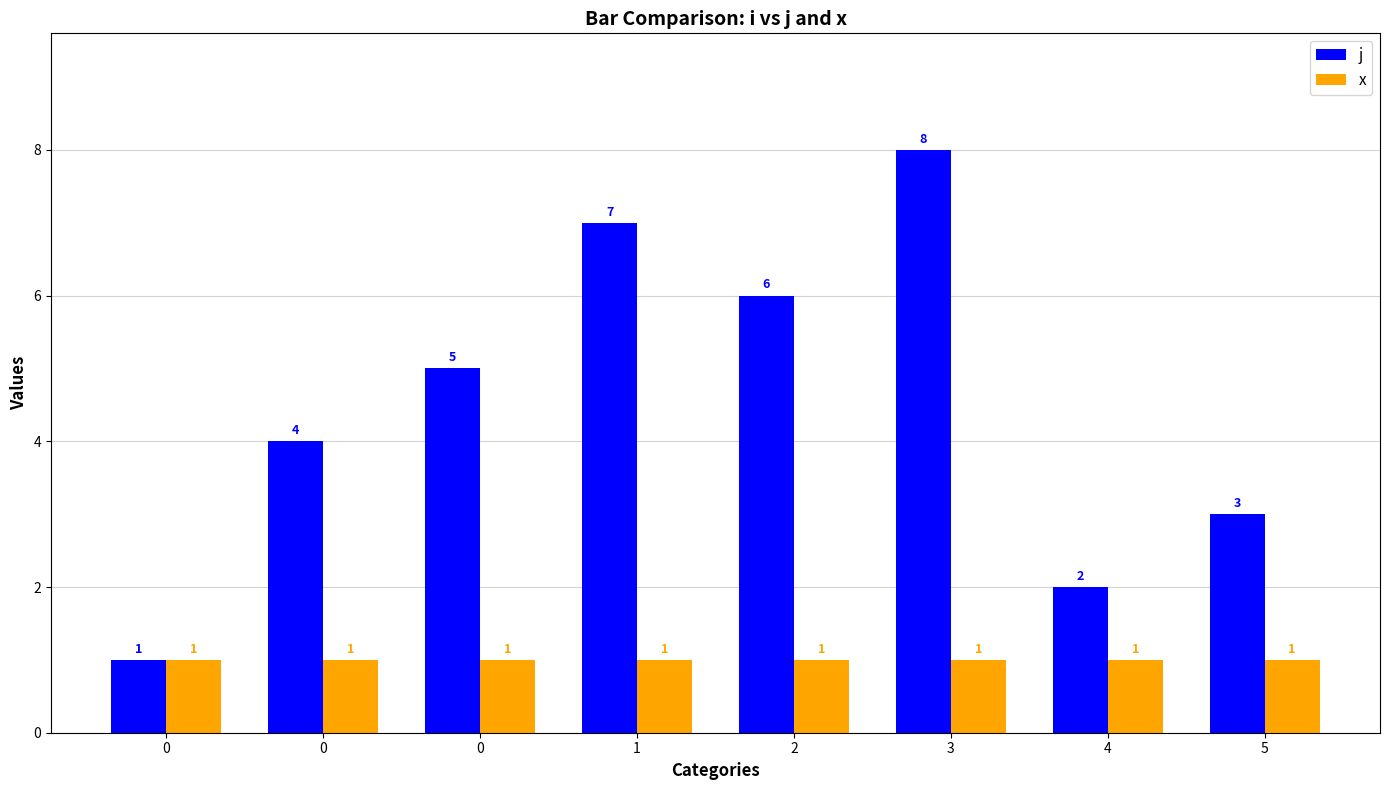

What are all the series names shown in the legend?

j, x